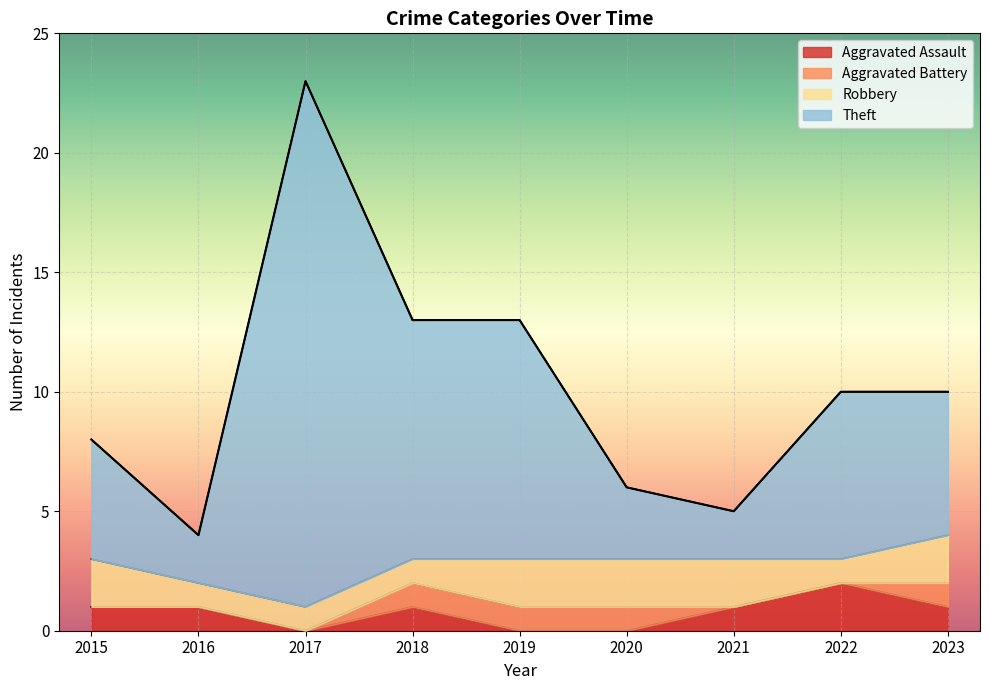

What is the value of the Theft point at the 1st from the left?

8